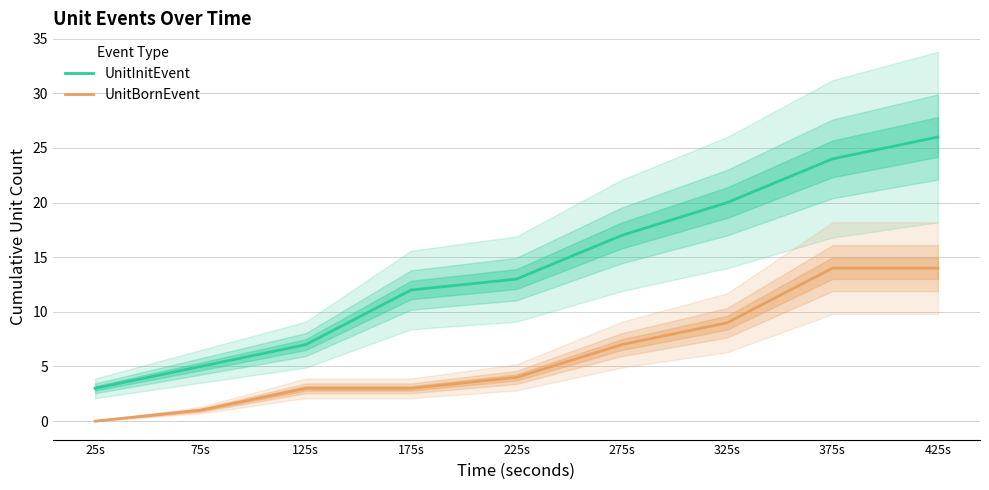

What is the label of the 5th point from the left?

225s